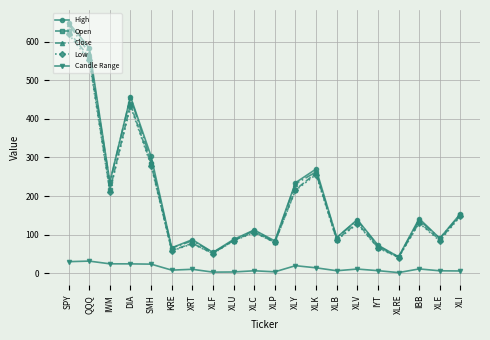

Does the chart have visible grid lines?

Yes